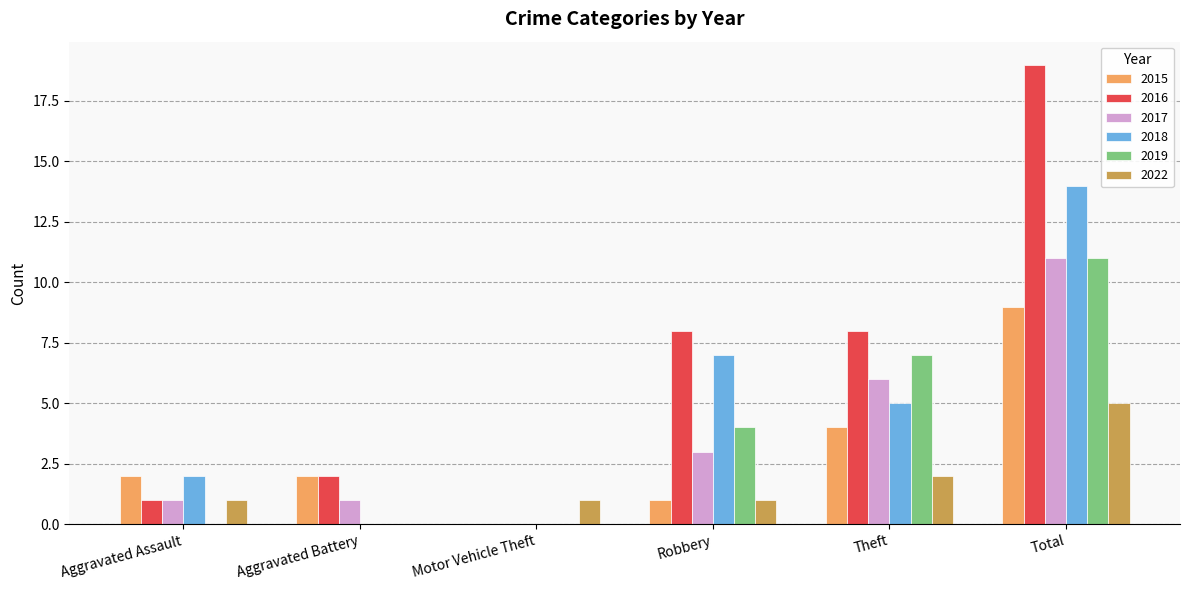

Reading left to right, transcribe all the data shown in this chart.

2015: 2	2	0	1	4	9
2016: 1	2	0	8	8	19
2017: 1	1	0	3	6	11
2018: 2	0	0	7	5	14
2019: 0	0	0	4	7	11
2022: 1	0	1	1	2	5